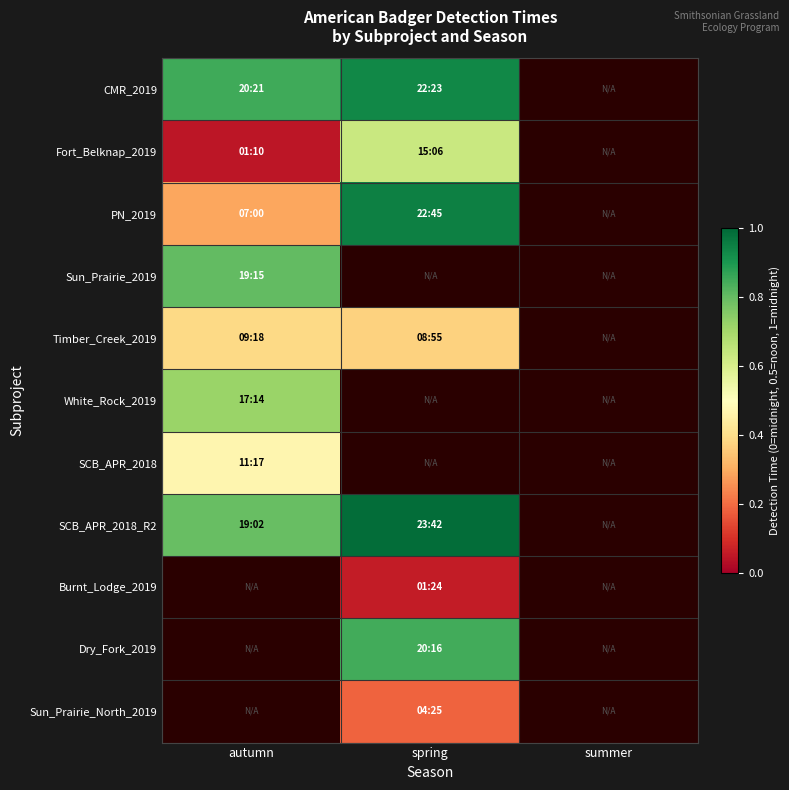

List the labels in order of Sun_Prairie_2019 value, largest first.

autumn, spring, summer